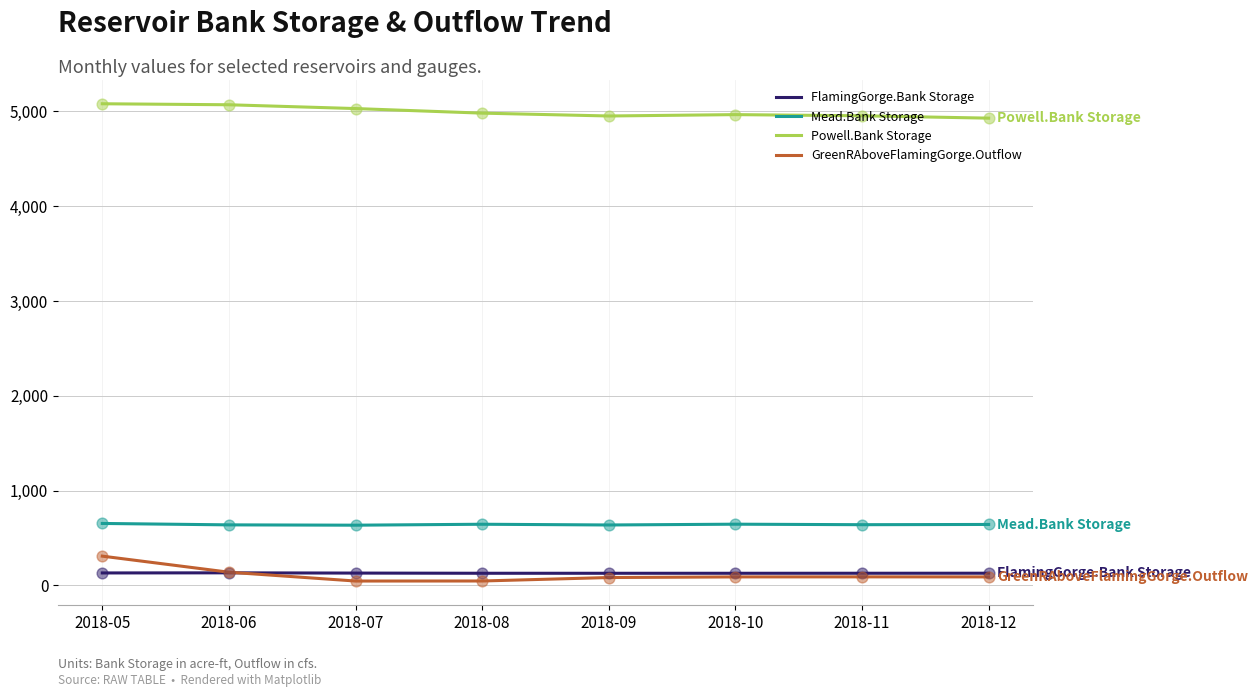

At how many categories does at least one series exceed 275?

8